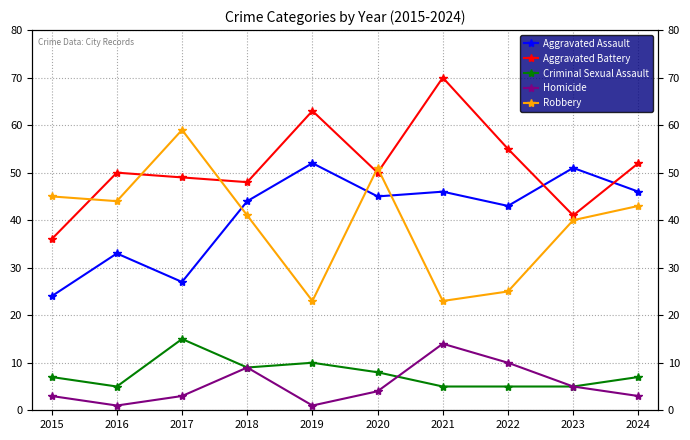

How many data points in Homicide are above 4?

4